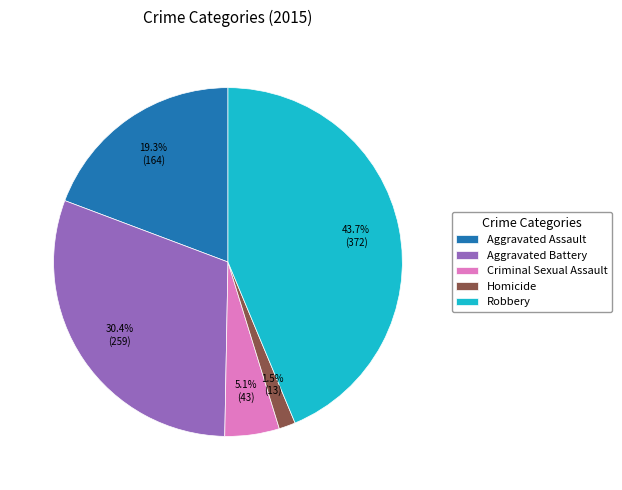

To the nearest percent, what is the average slice percentage?

20%